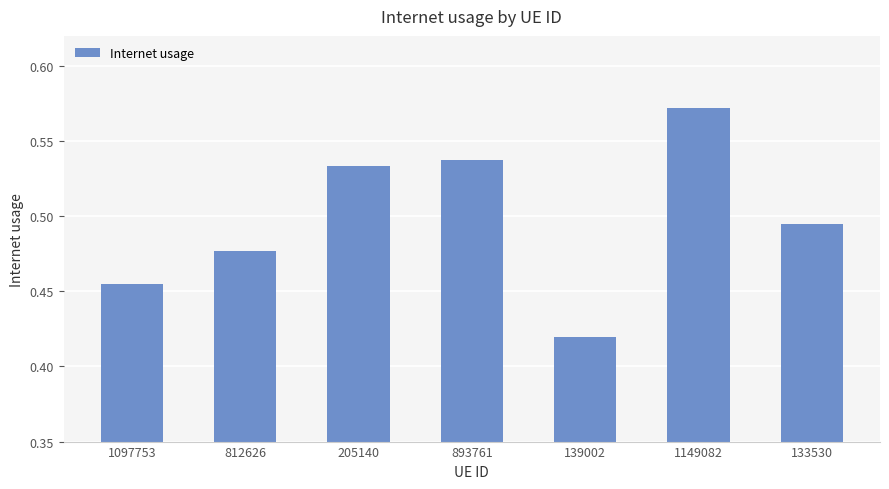

Rank the categories by value from highest to lowest.

1149082, 893761, 205140, 133530, 812626, 1097753, 139002